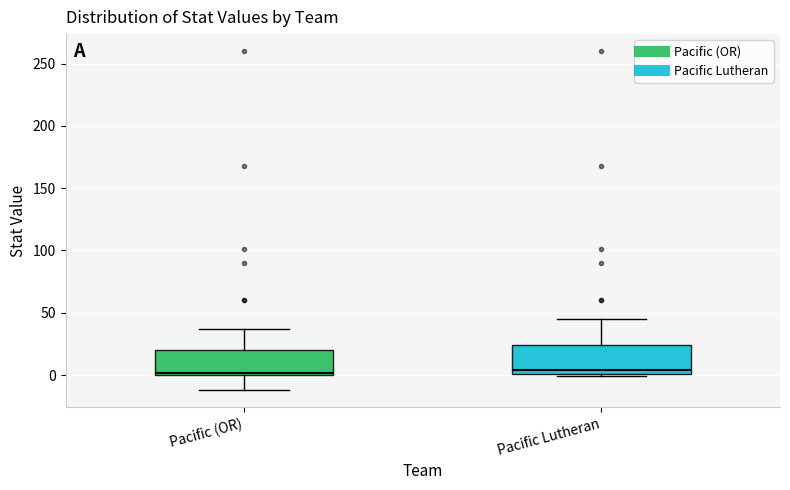

Reading left to right, read every box against the y-axis: the position of its median line, the range the box covers, and the ends of its whiskers. The values are not printed on the chart, so give them approximately, as read against the axis.

Pacific (OR): median 0 (just above the box's lower edge), box 0 to 20, whiskers -10 to 35
Pacific Lutheran: median 5, box 0 to 25, whiskers 0 (just below the box's lower edge) to 45